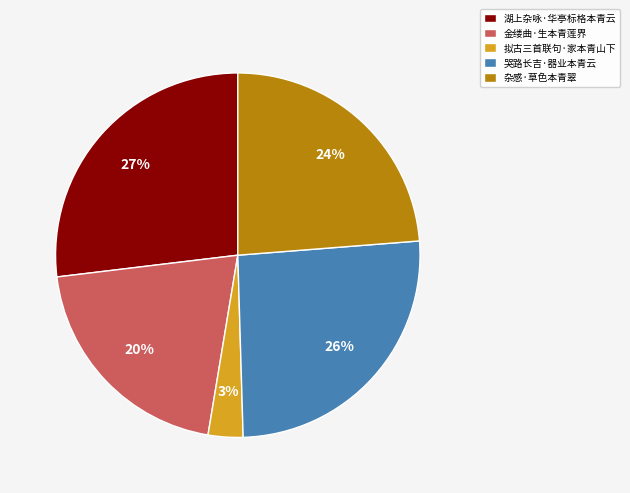

What is the ratio of the value at 金缕曲·生本青莲界 to the value at 哭路长吉·器业本青云?

0.8